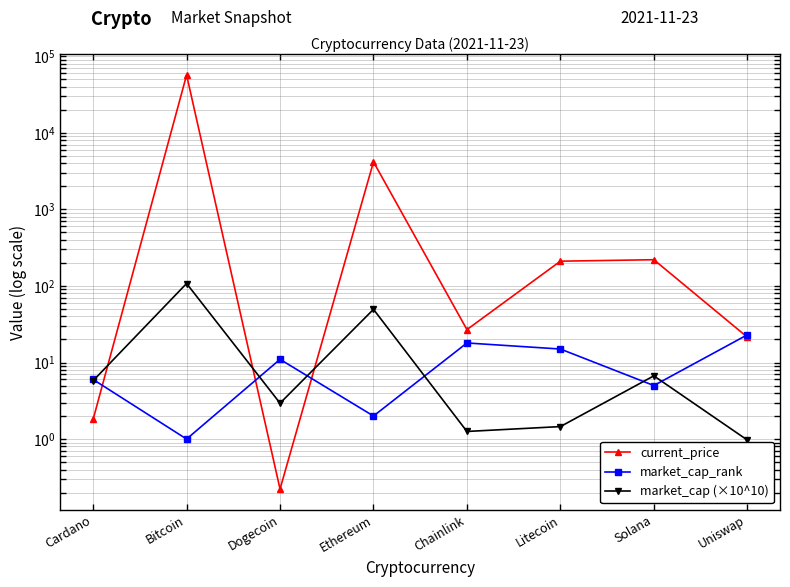

Reading right to left, list all the values displayed in this chart.

current_price: Uniswap=21.5	Solana=220.3	Litecoin=210.8	Chainlink=26.9	Ethereum=4180.3	Dogecoin=0.2	Bitcoin=57049.0	Cardano=1.8
market_cap_rank: Uniswap=23.0	Solana=5.0	Litecoin=15.0	Chainlink=18.0	Ethereum=2.0	Dogecoin=11.0	Bitcoin=1.0	Cardano=6.0
market_cap (×10^10): Uniswap=1.0	Solana=6.7	Litecoin=1.5	Chainlink=1.3	Ethereum=49.5	Dogecoin=2.9	Bitcoin=107.7	Cardano=5.8